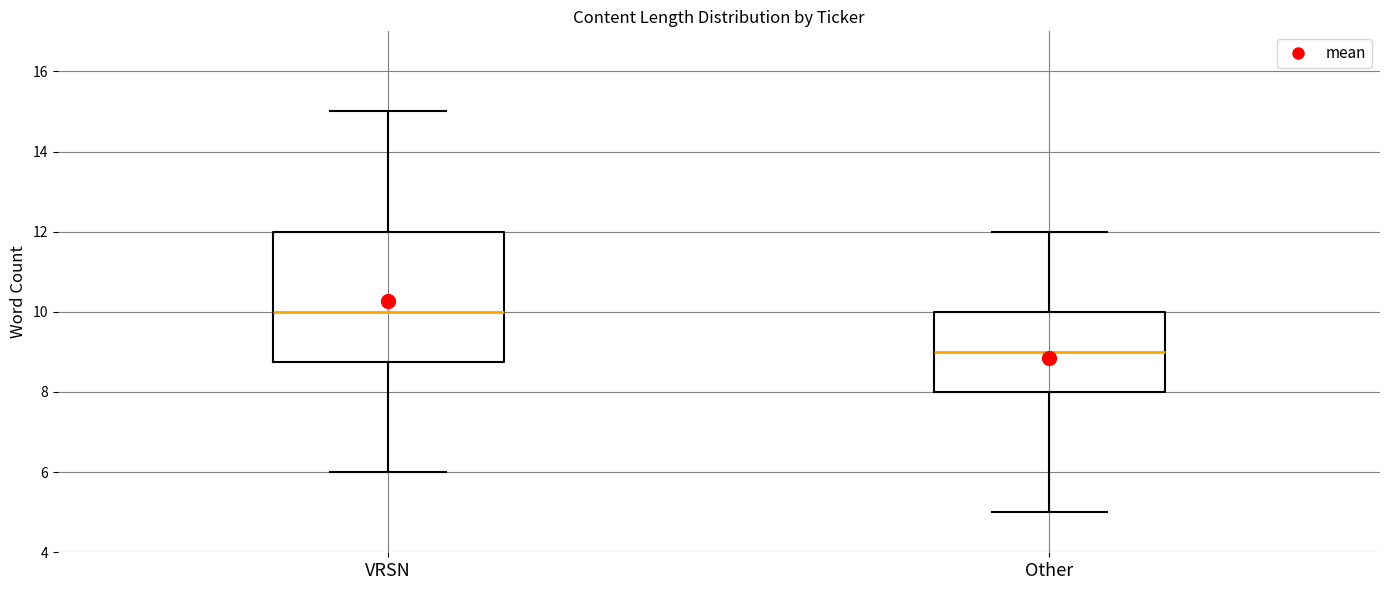

Reading left to right, transcribe this box plot: for each box, give where its median line is, the range the box spans, and where its two whiskers end, as read against the y-axis. The values are not printed on the chart, so give them approximately, as read against the axis.

VRSN: median 10.0, box 8.8 to 12.0, whiskers 6.0 to 15.0
Other: median 9.0, box 8.0 to 10.0, whiskers 5.0 to 12.0